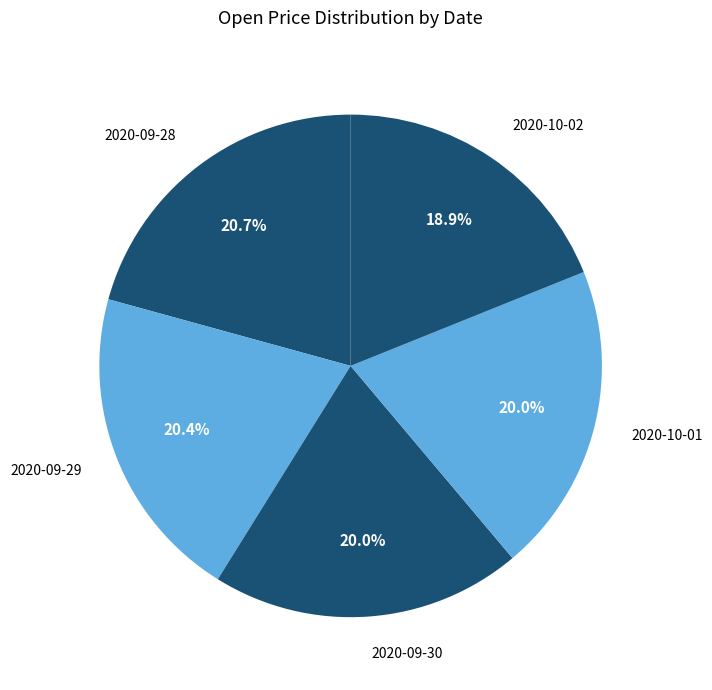

Combined, what portion of the pie is 2020-09-28 and 2020-09-29?

41.1%